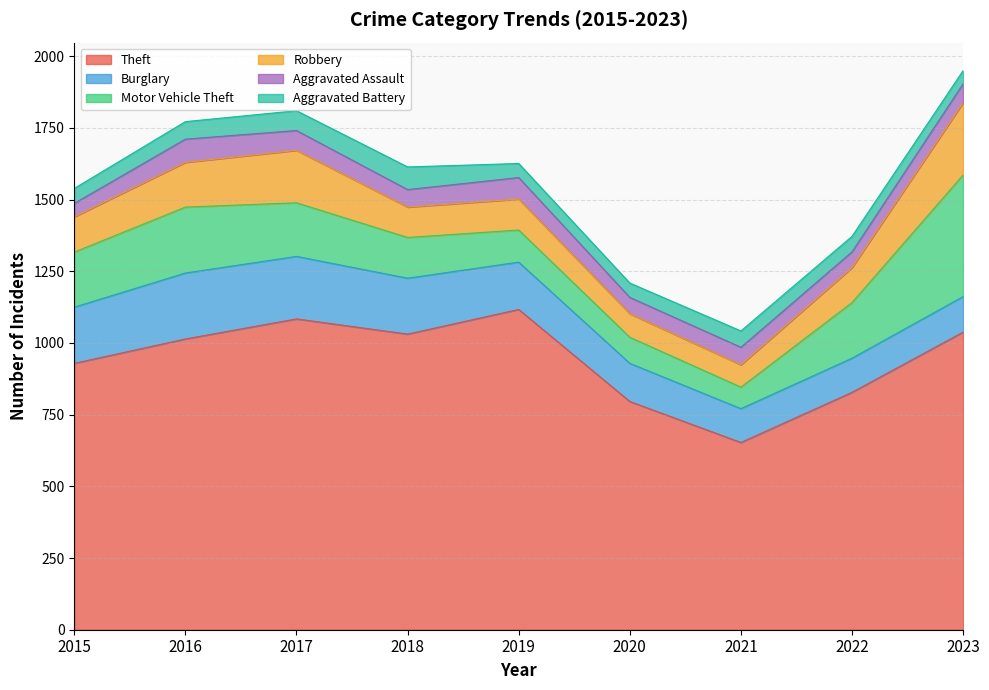

At which category is the sum across all series the highest?

2023